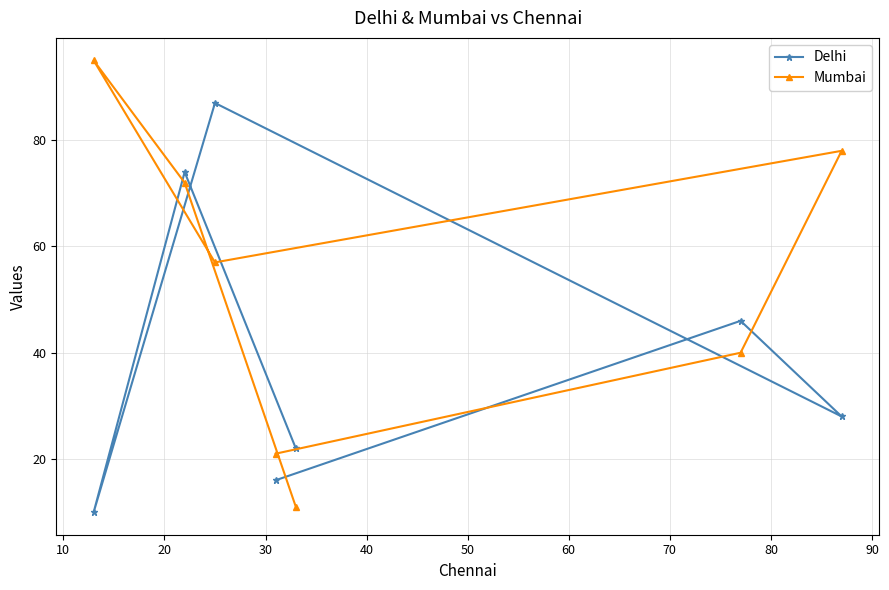

Which series has the largest total across all categories?

Mumbai